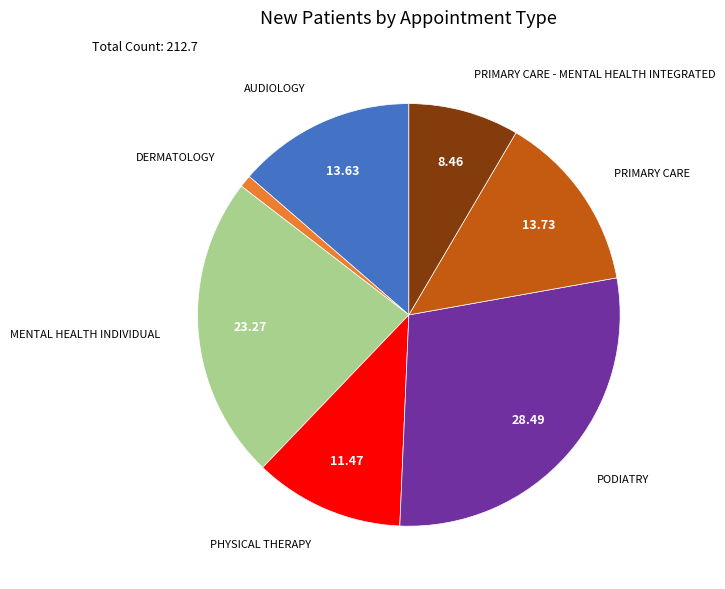

Is there any slice that represents more than half of the pie?

No